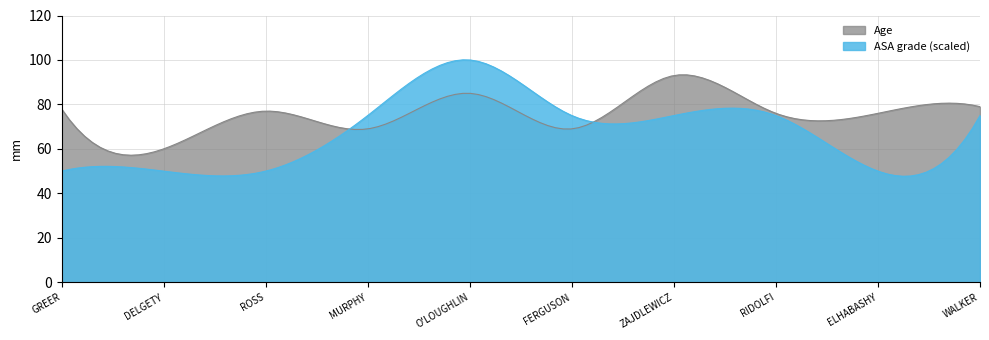

What is the lowest value of the Age series?

57.2